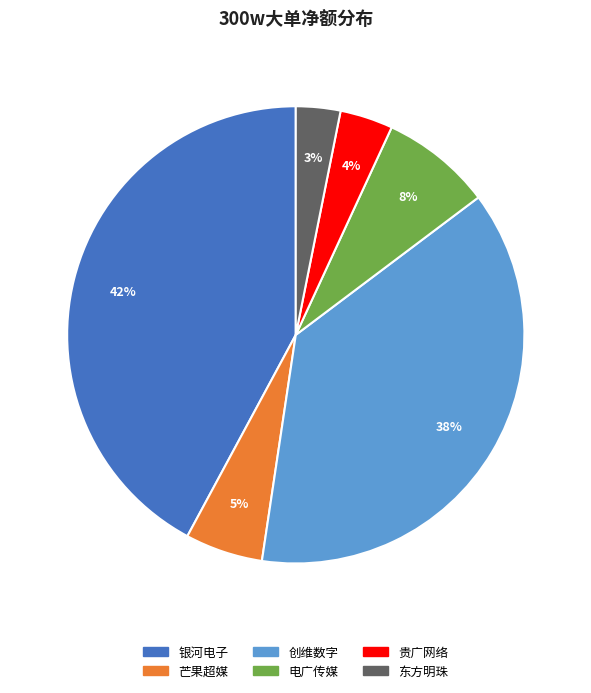

Does 创维数字 account for over 50% of the chart?

No